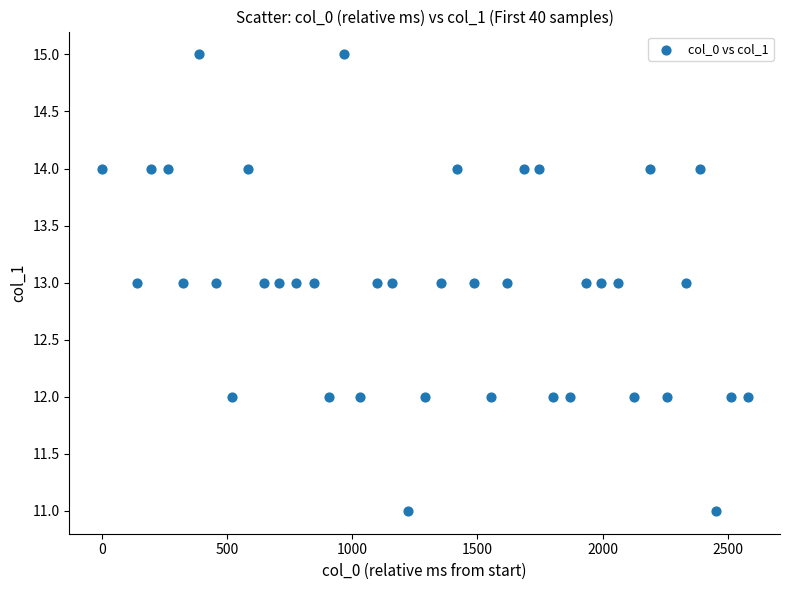

What is the range of X values (max minus min)?

2579